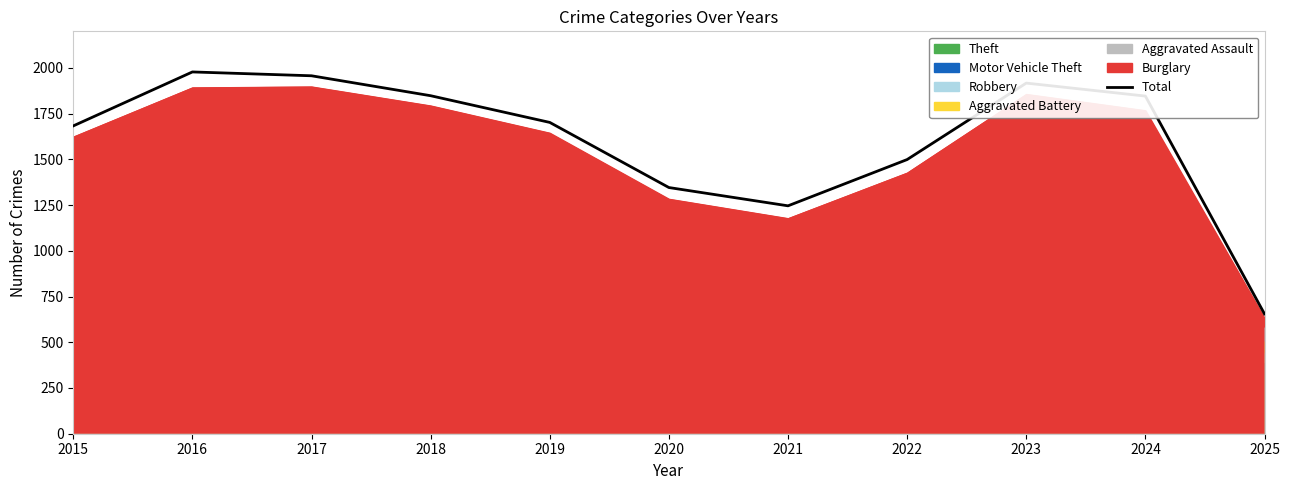

Rank the categories by value from highest to lowest.

2016, 2017, 2023, 2018, 2024, 2019, 2015, 2022, 2020, 2021, 2025